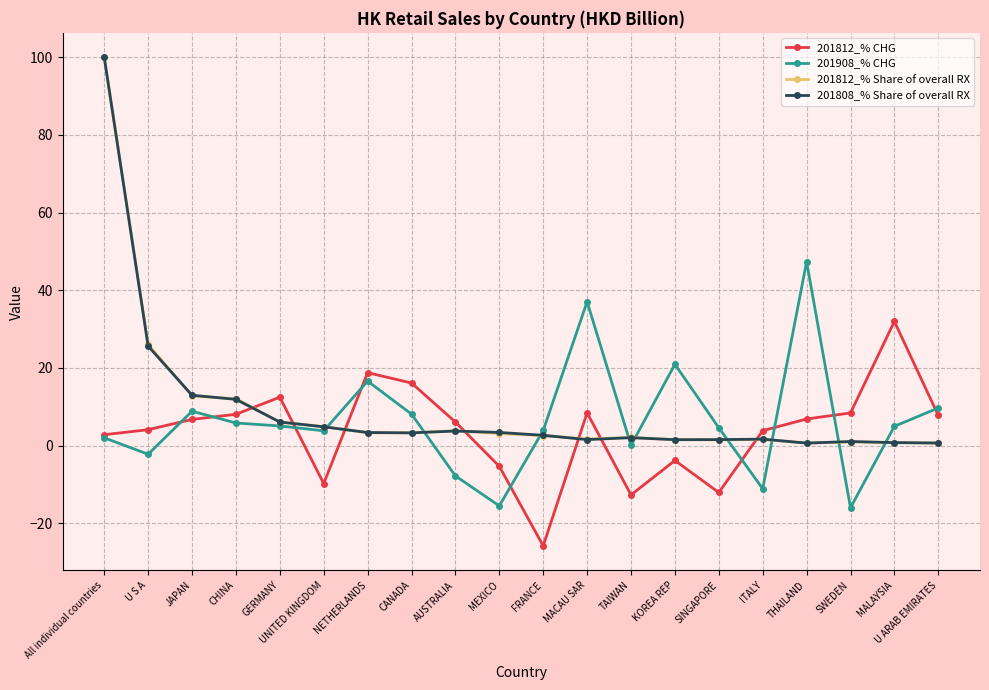

What is the label of the 18th point from the left?

SWEDEN